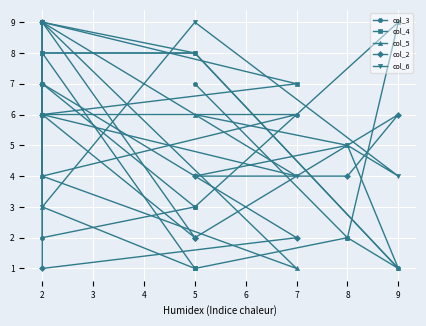

In col_4, how many points are higher than both neighbors (excluding endpoints)?

3